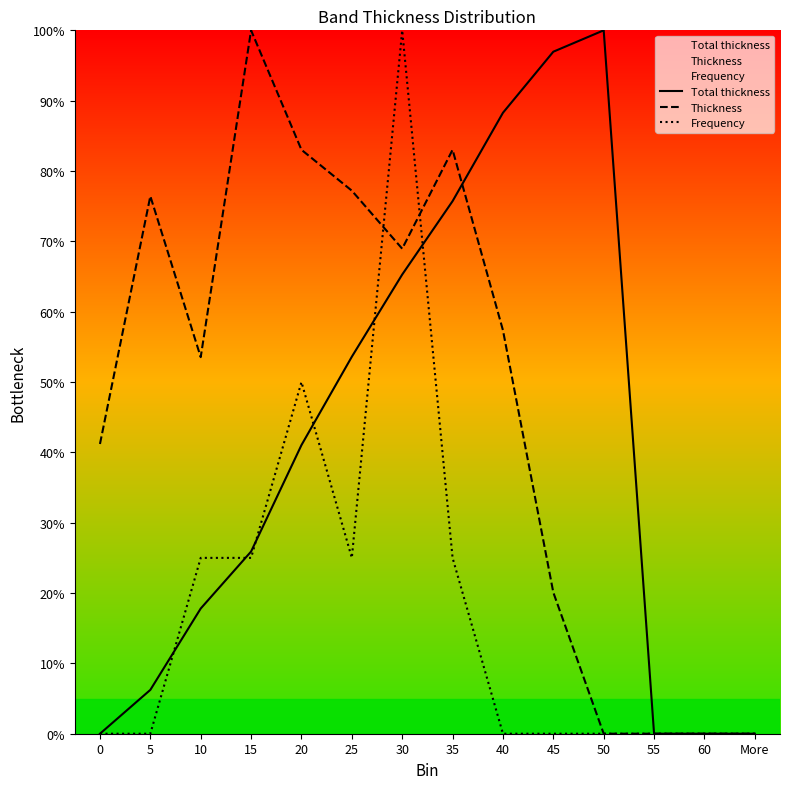

True or false: Thickness has more than 2 interior local peaks.

True